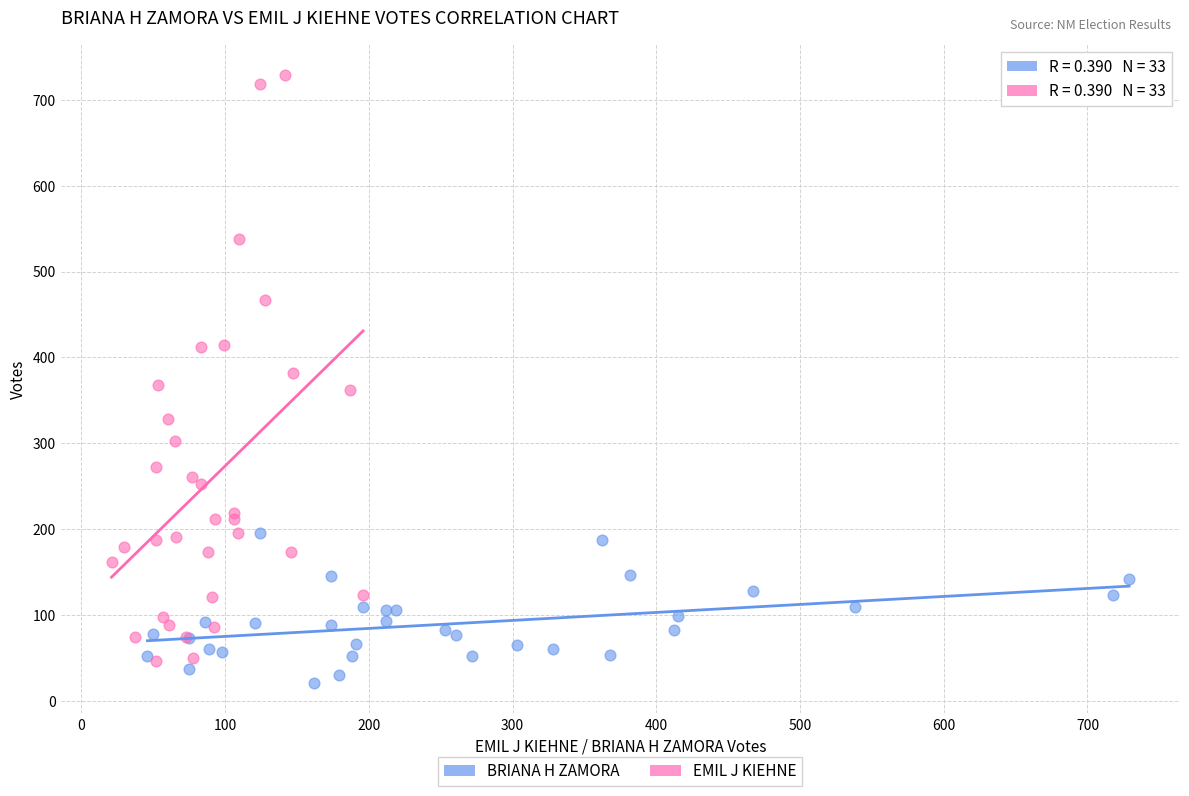

Which series reaches the maximum Y coordinate?

EMIL J KIEHNE